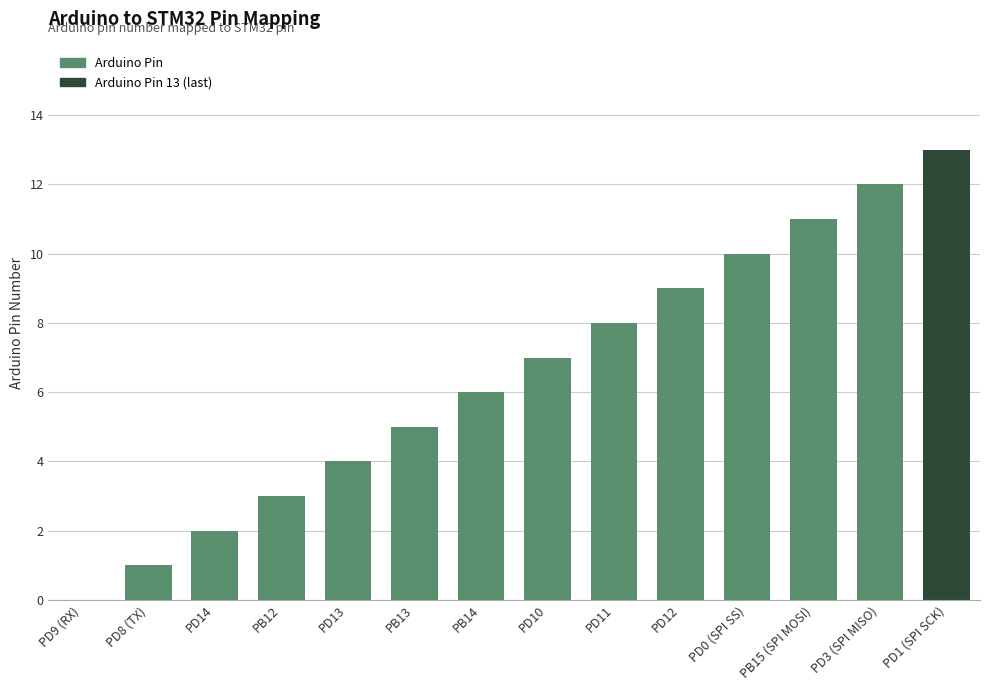

What is the sum of the values at PD14 and PB15 (SPI MOSI)?

13